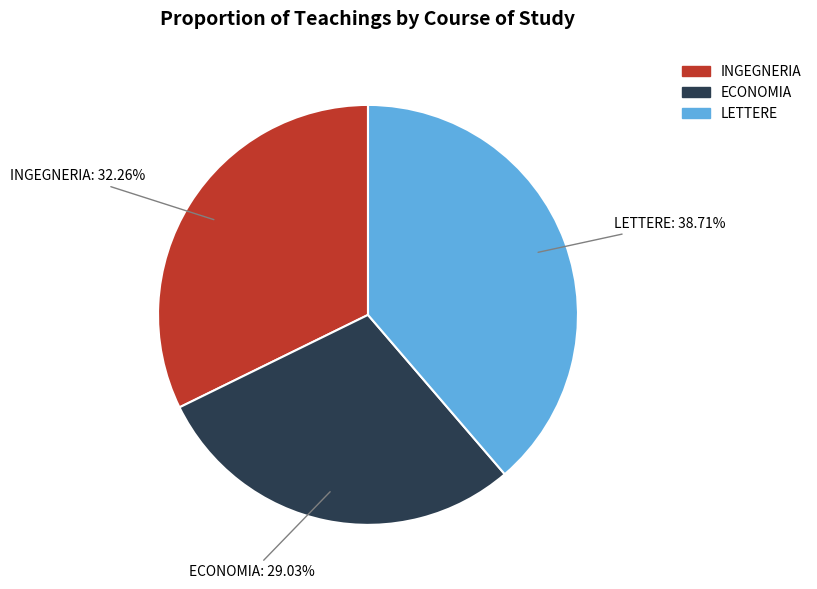

Between LETTERE and INGEGNERIA, which is larger?

LETTERE